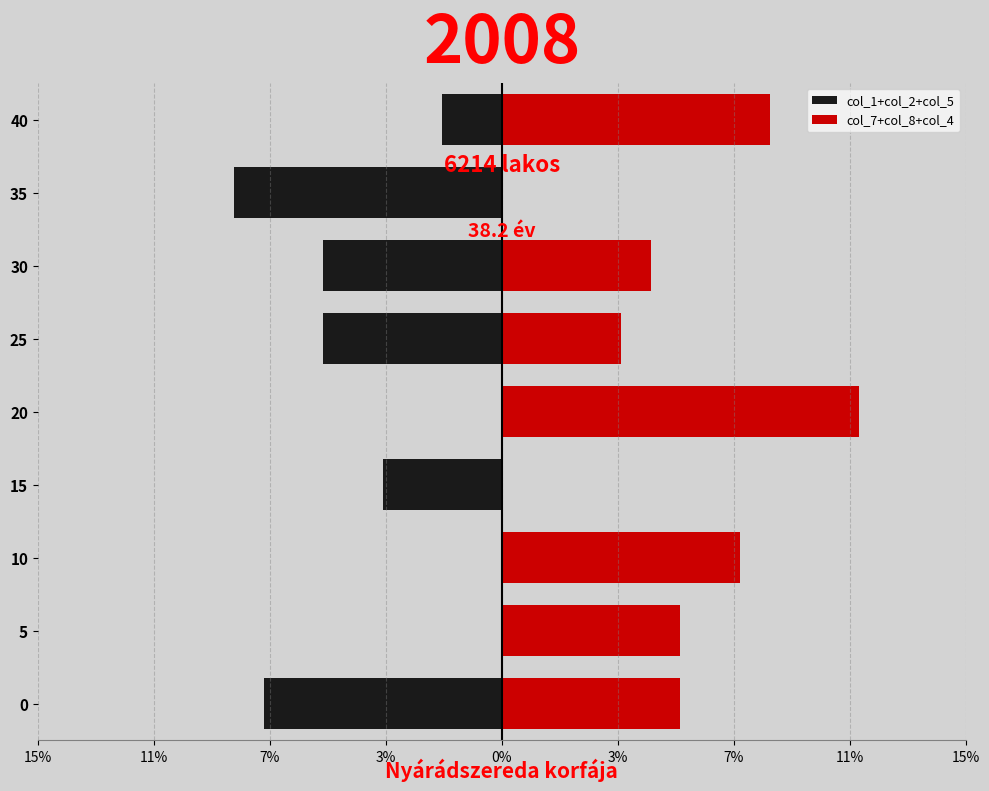

What is the sum of all col_1+col_2+col_5 values?

-35